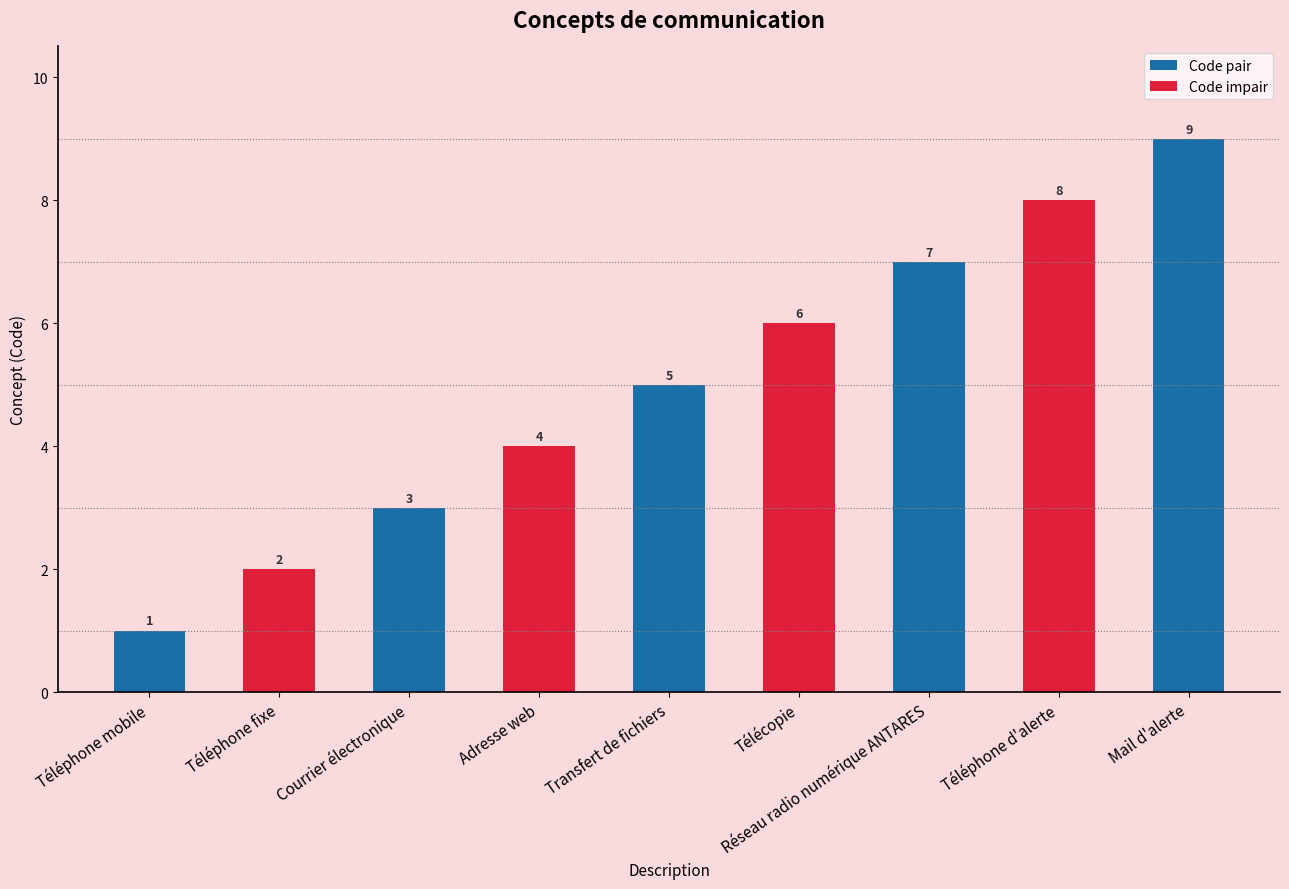

Is it true that the value at Télécopie is 6?

True